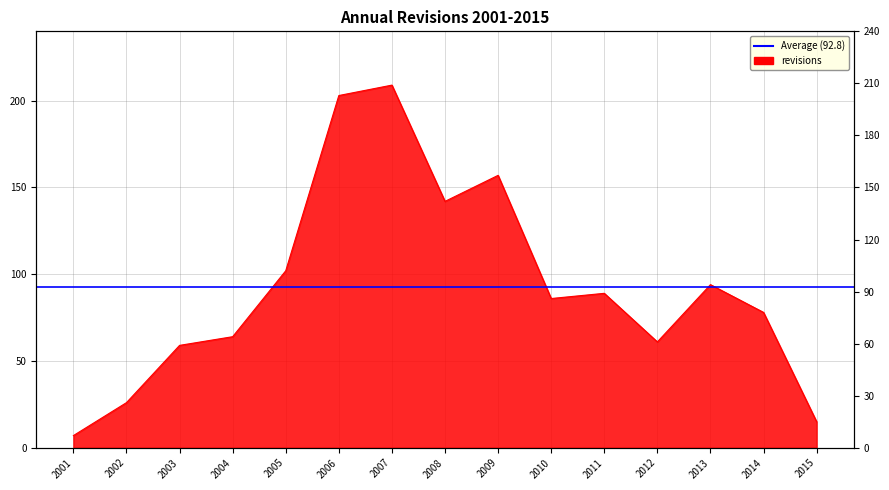

What is the change in value from 2010 to 2011?

+3